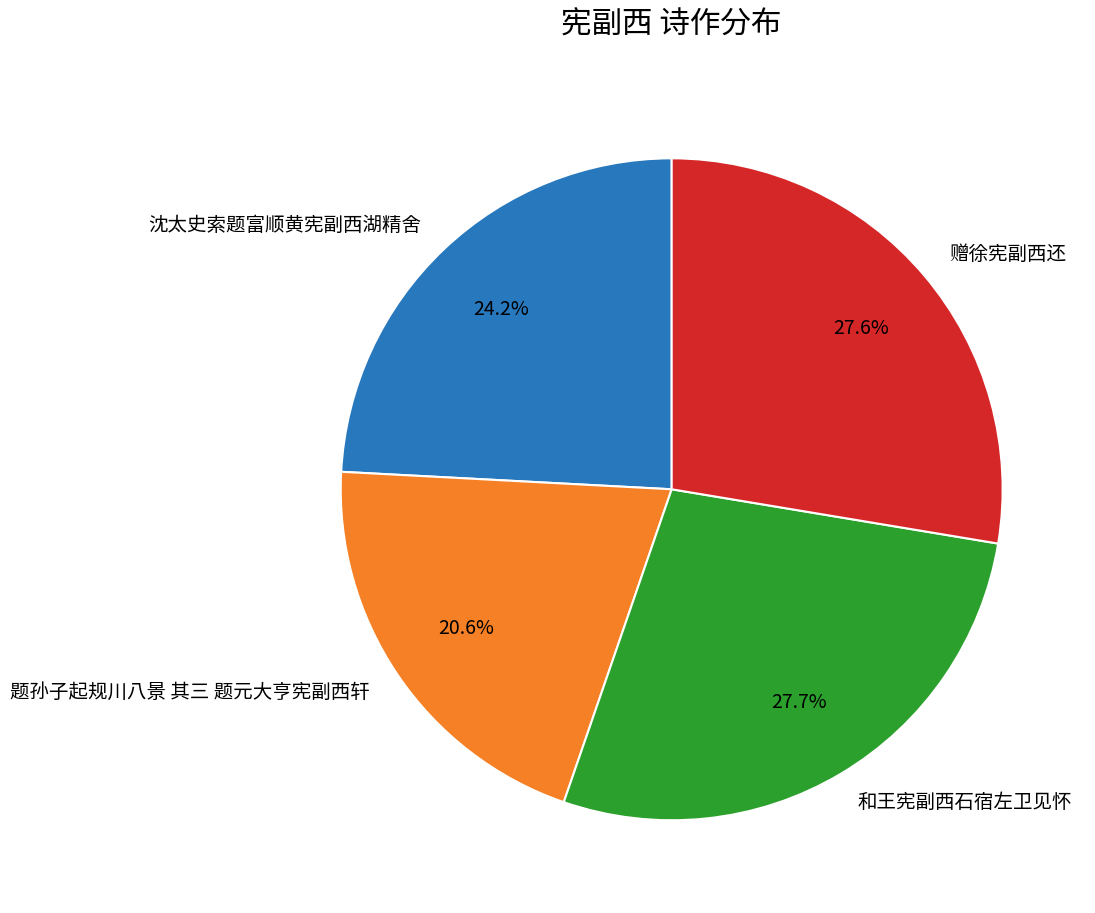

Is 沈太史索题富顺黄宪副西湖精舍 the majority of the pie?

No